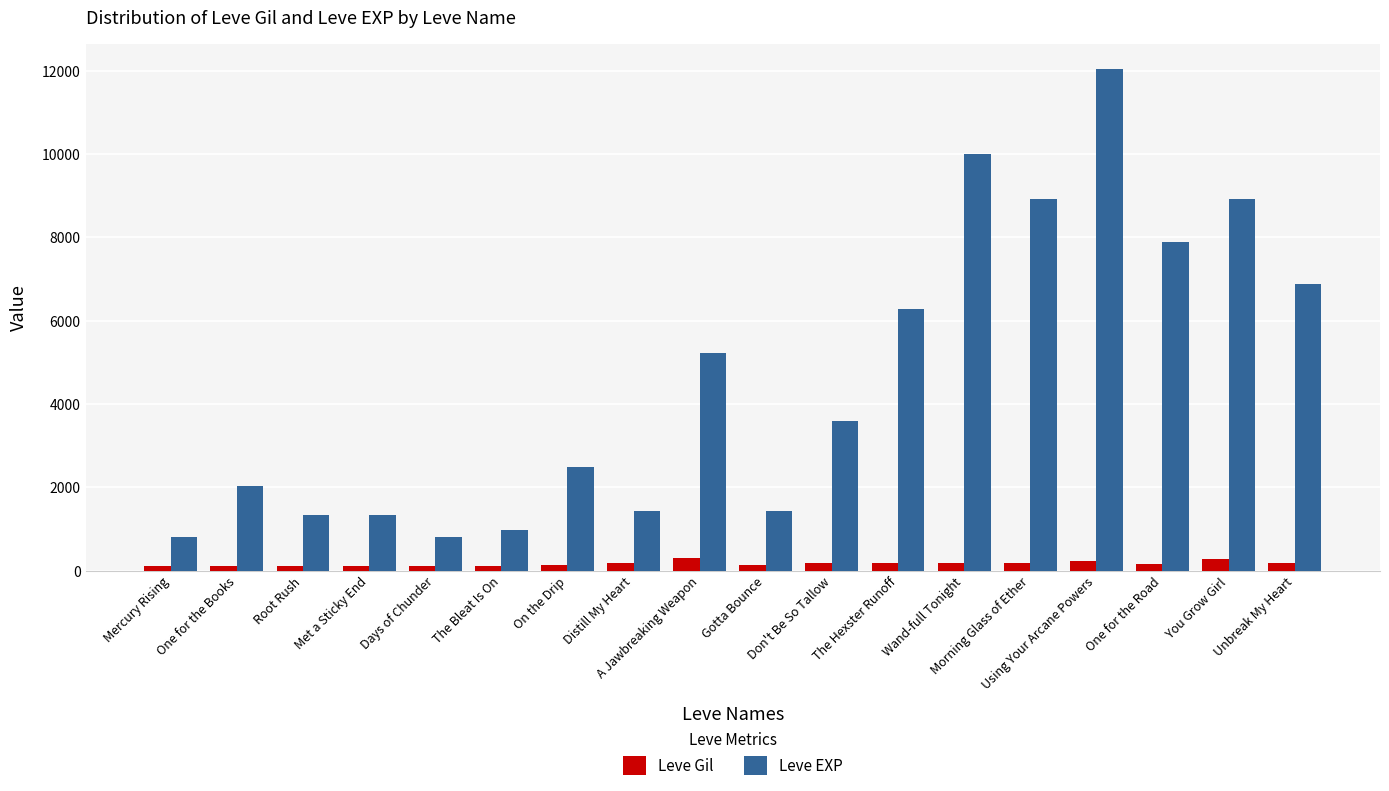

What is the greatest value displayed?

12030